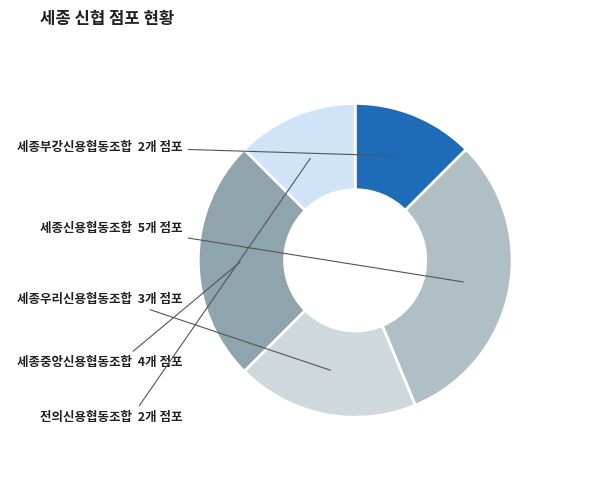

Is it true that 세종우리신용협동조합 is 19% of the pie?

True